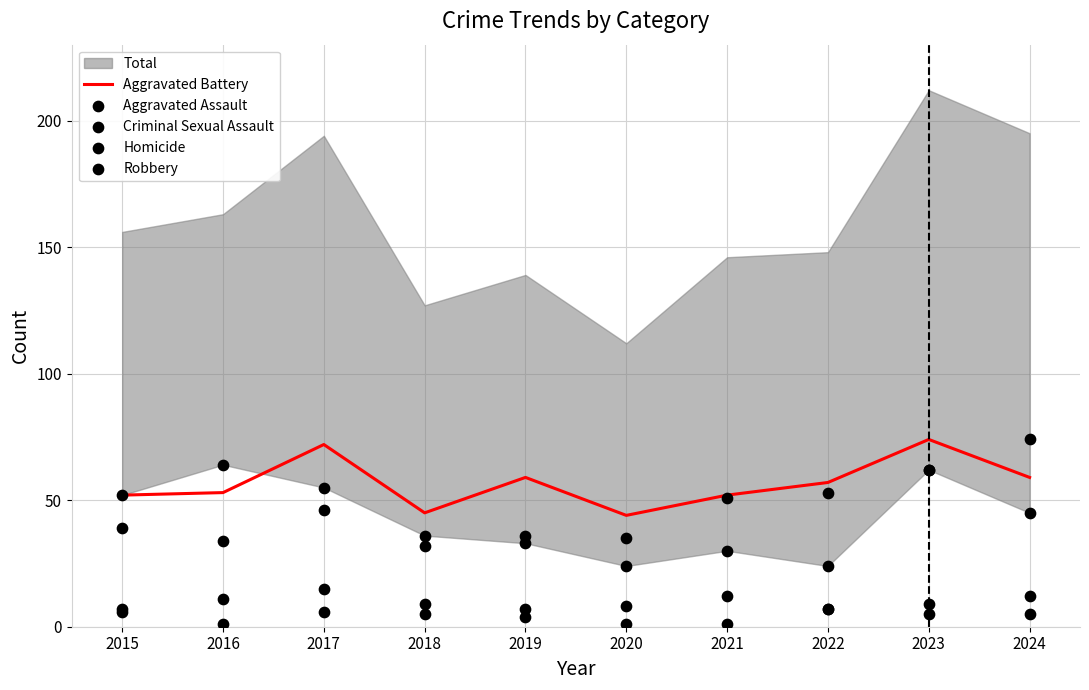

What is the highest value of the Aggravated Battery series?

74